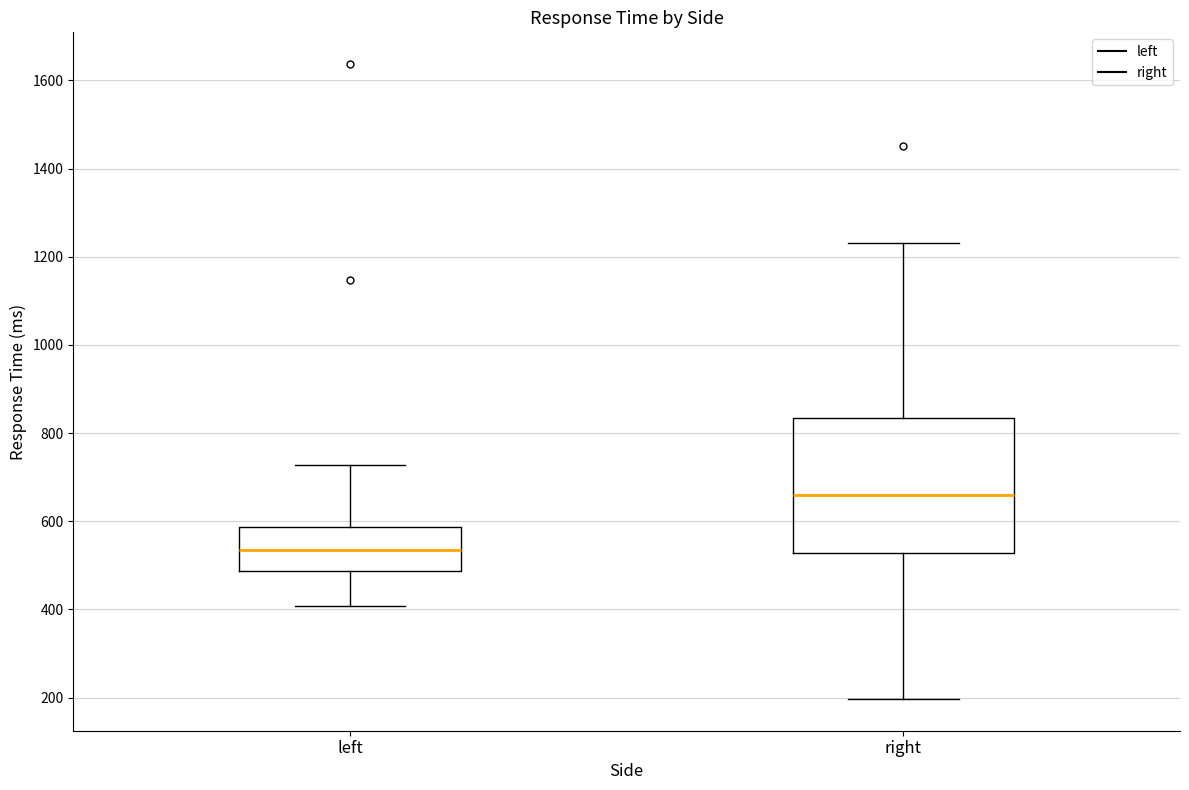

Reading left to right, transcribe this box plot: for each box, give where its median line is, the range the box spans, and where its two whiskers end, as read against the y-axis. The values are not printed on the chart, so give them approximately, as read against the axis.

left: median 540, box 480 to 580, whiskers 400 to 720
right: median 660, box 520 to 840, whiskers 200 to 1240